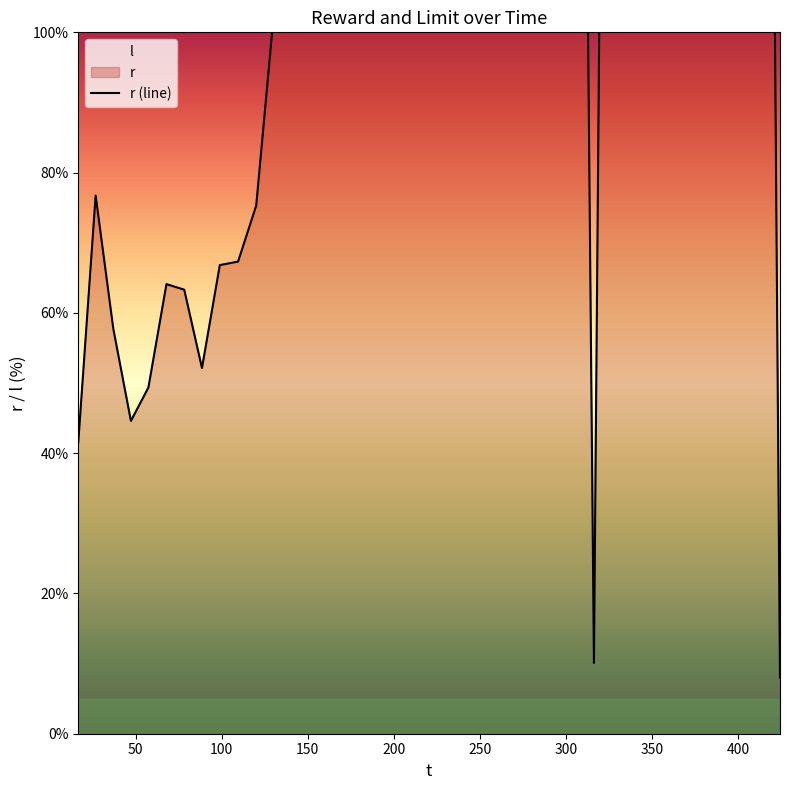

What is the average value?

186.7